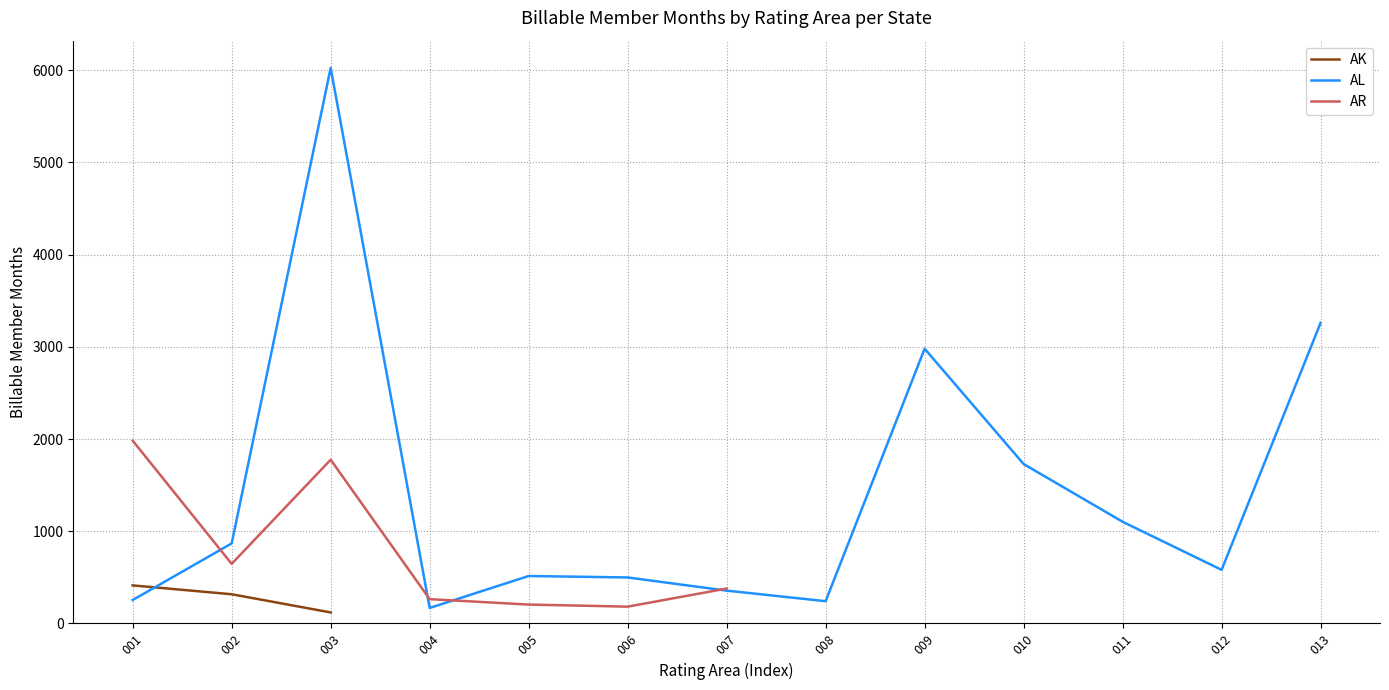

At which label is AK closest to 266?

002